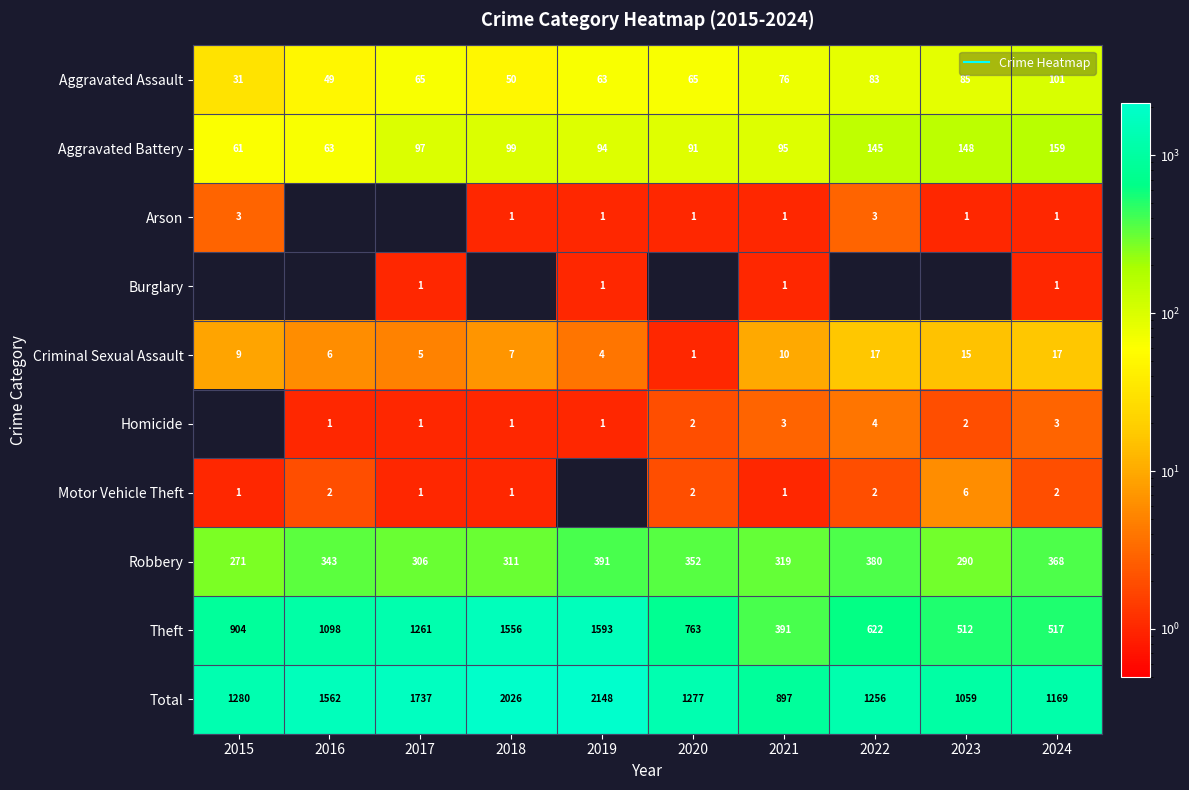

The value of Burglary at 2015 is 0. True or false?

True